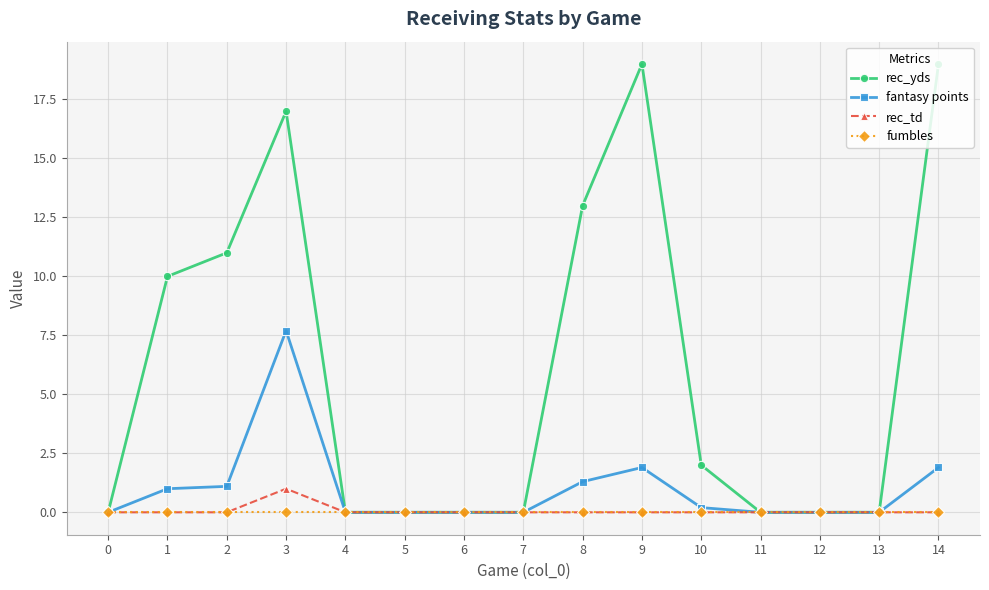

At which category does rec_yds reach its first local peak?

3